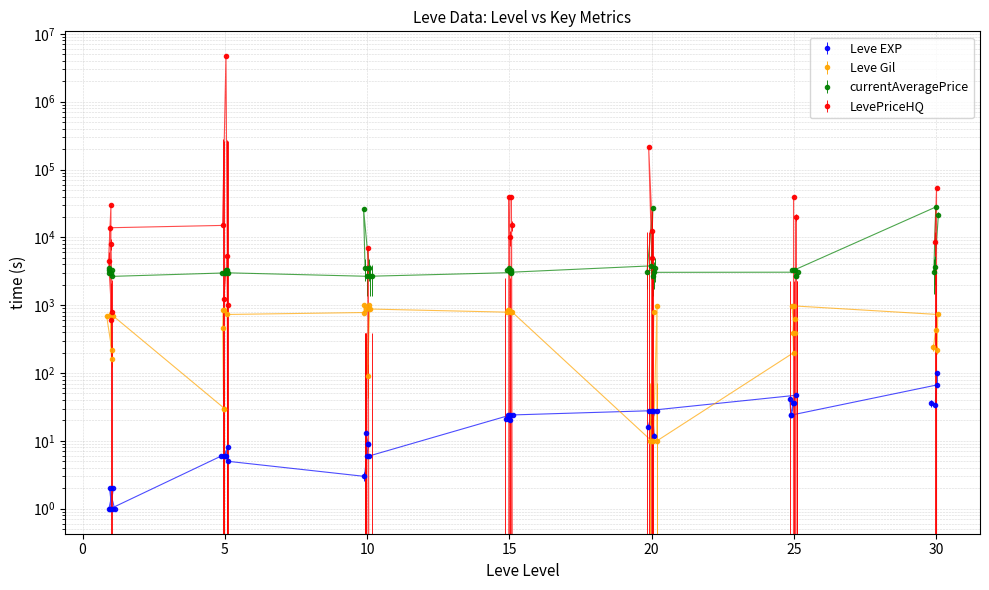

How many series are shown in this chart?

4